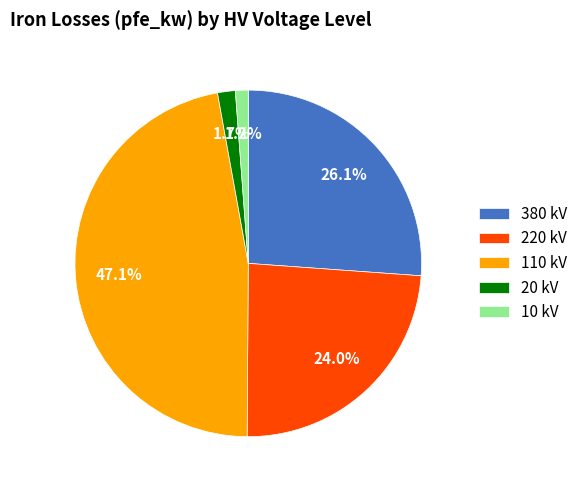

Does 220 kV account for over 50% of the chart?

No